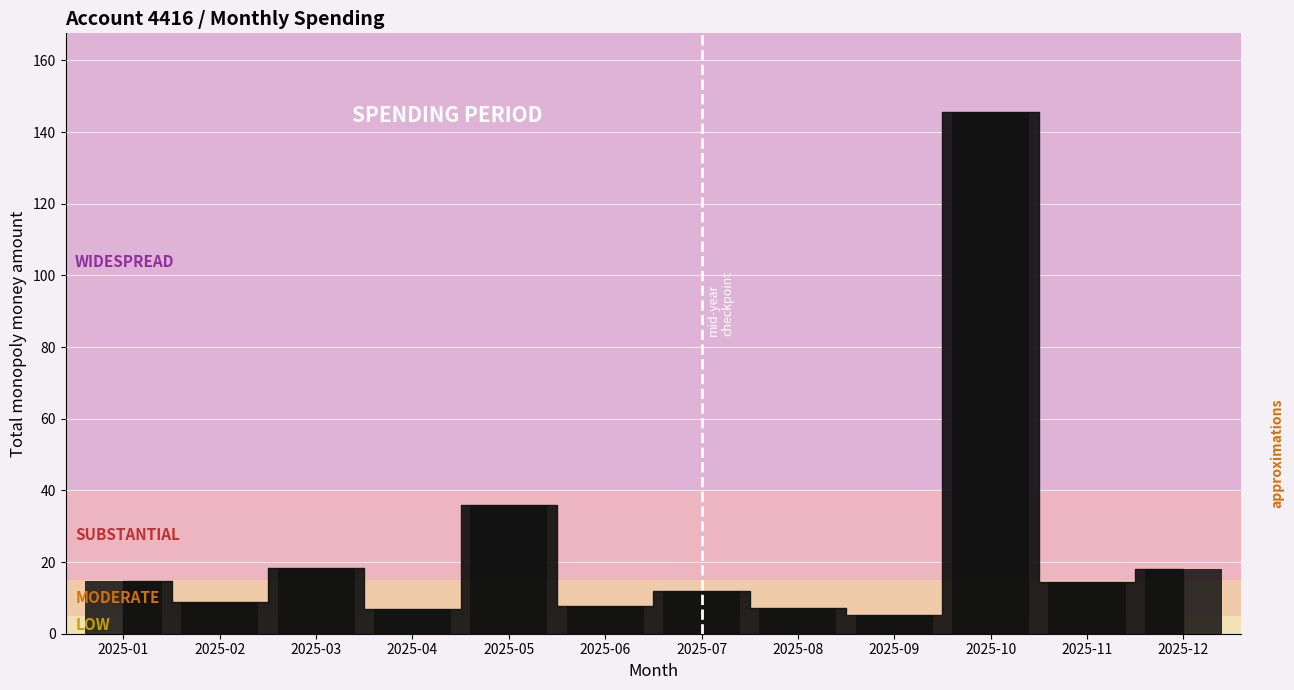

What is the greatest value displayed?

145.7